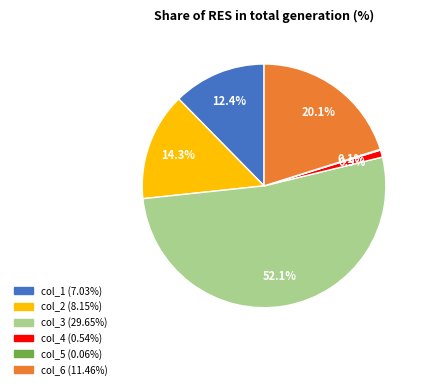

Is there a majority slice in this chart?

Yes